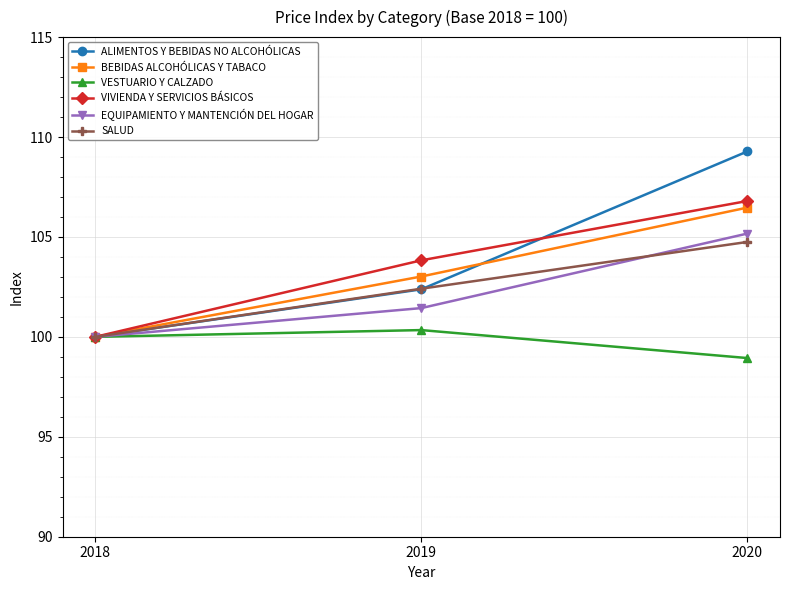

Does the chart display data point markers on the line(s)?

Yes